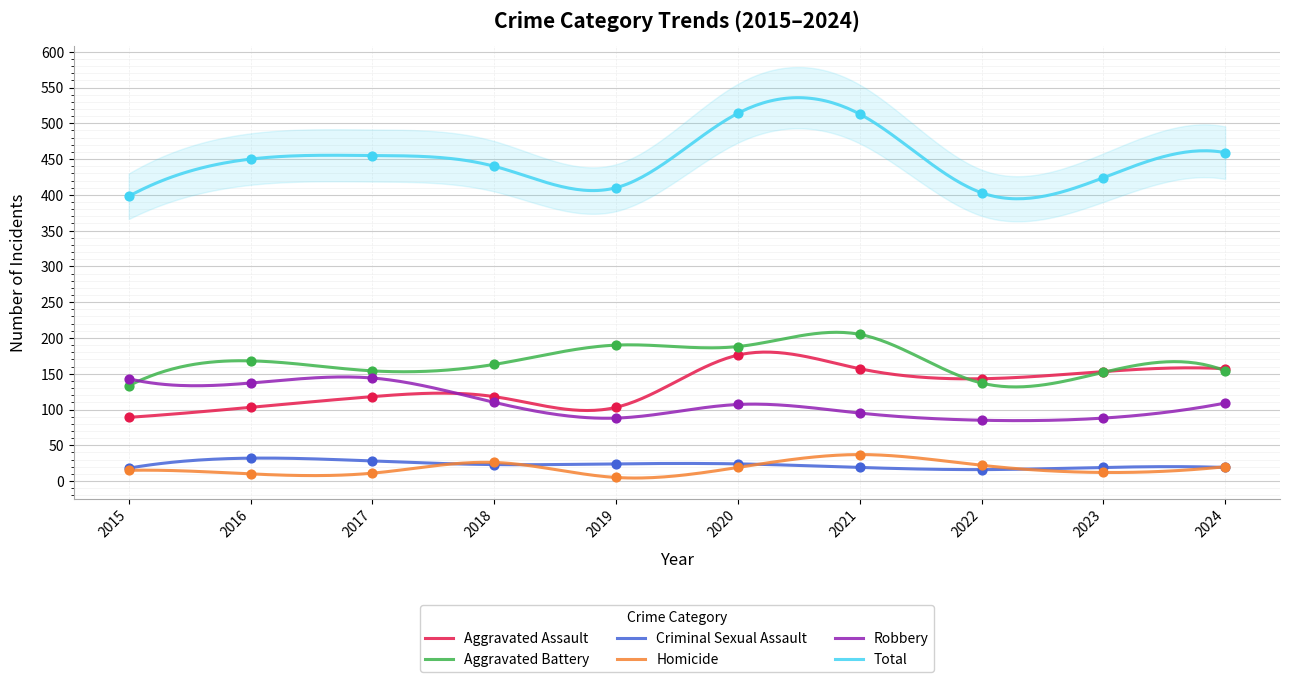

What is the total value across all series at 2017?

910